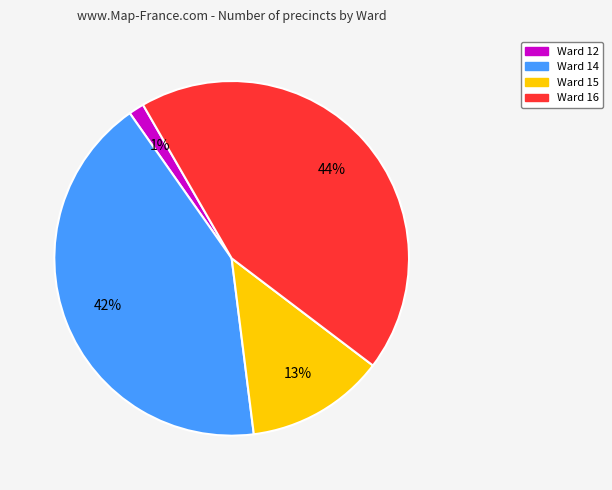

Do Ward 16 and Ward 14 together represent more than half of the pie?

Yes